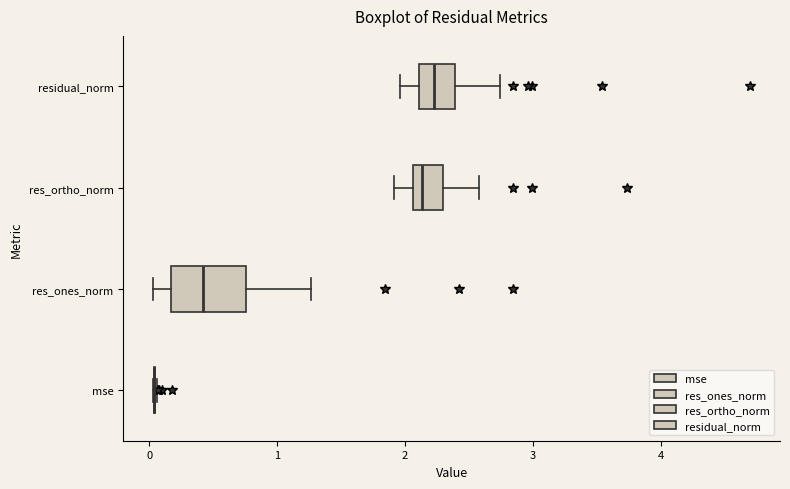

Which box is the widest, from its left edge to its right edge?

res_ones_norm